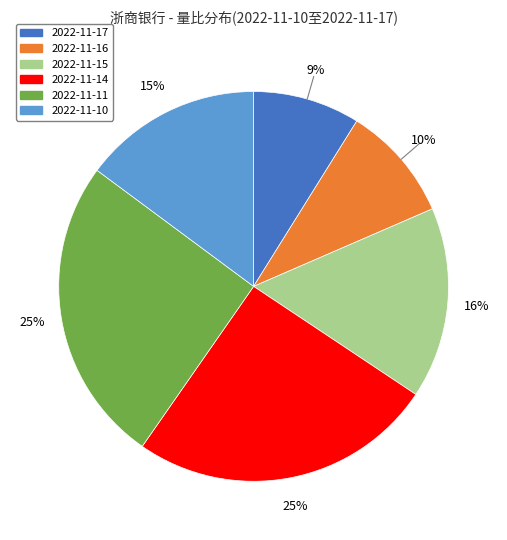

To the nearest percent, what portion does 2022-11-17 represent?

9%